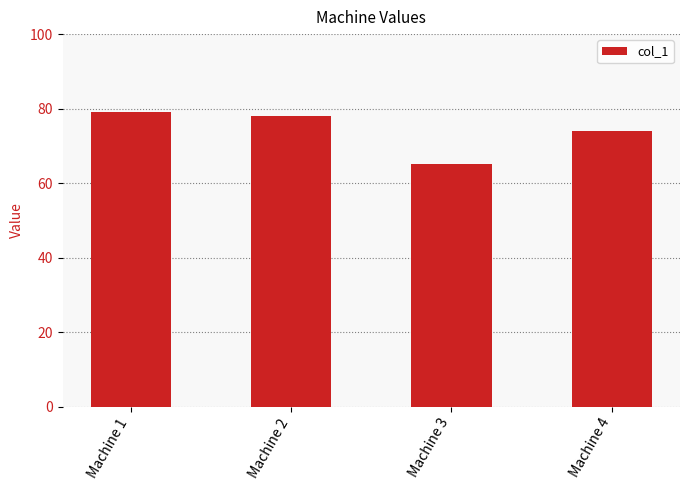

What value does the data have at Machine 1, to the nearest 5?

80